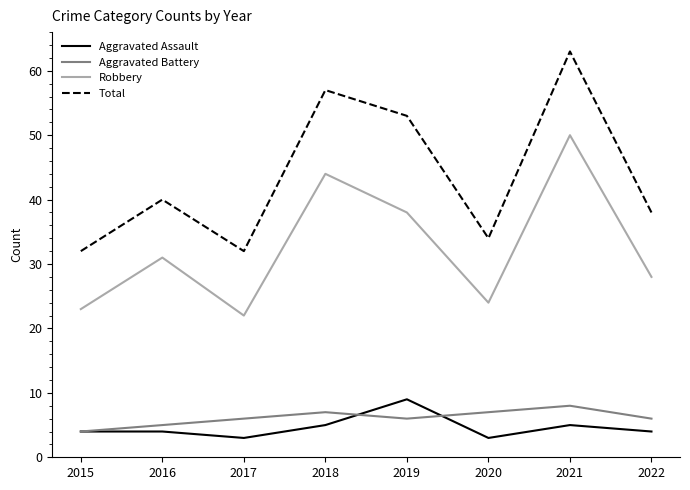

How many categories are shown in the chart?

8